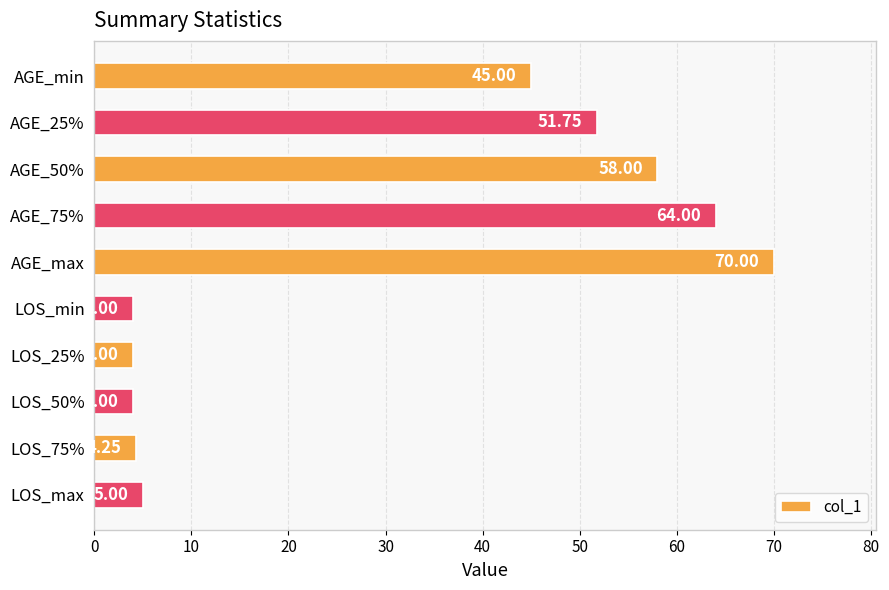

What is the sum of all values?

310.0